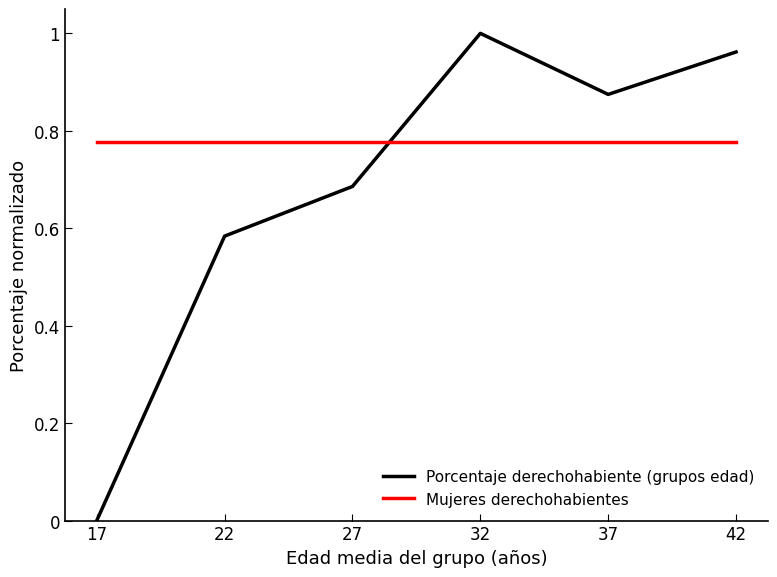

Which category has the lowest value across all series?

17